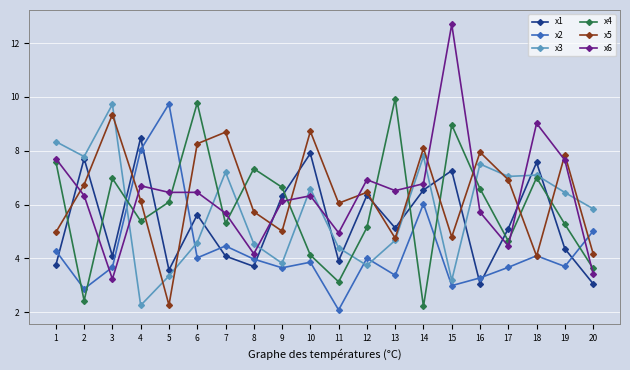

True or false: x3 has a value of 7.8 at 14.

True